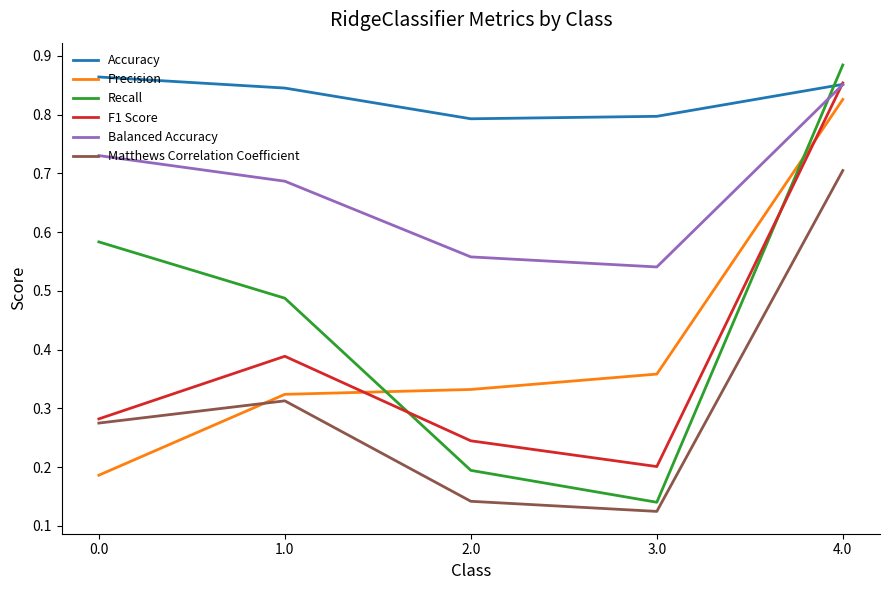

Which series has the widest spread of values?

Recall